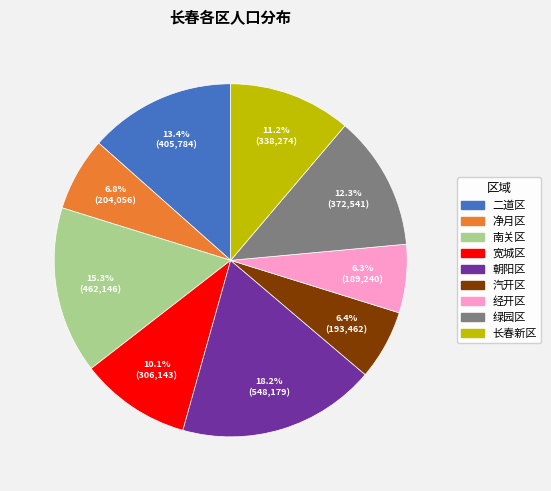

Which has a higher value, 朝阳区 or 绿园区?

朝阳区